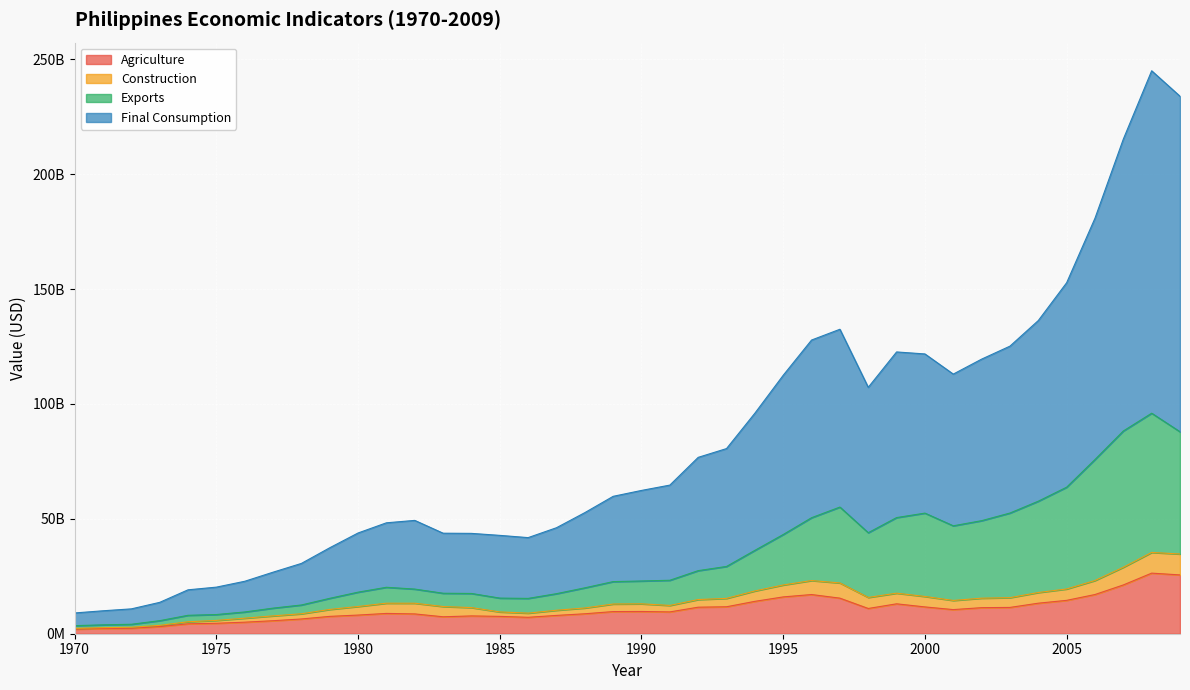

What are all the series names shown in the legend?

Agriculture, Construction, Exports, Final Consumption